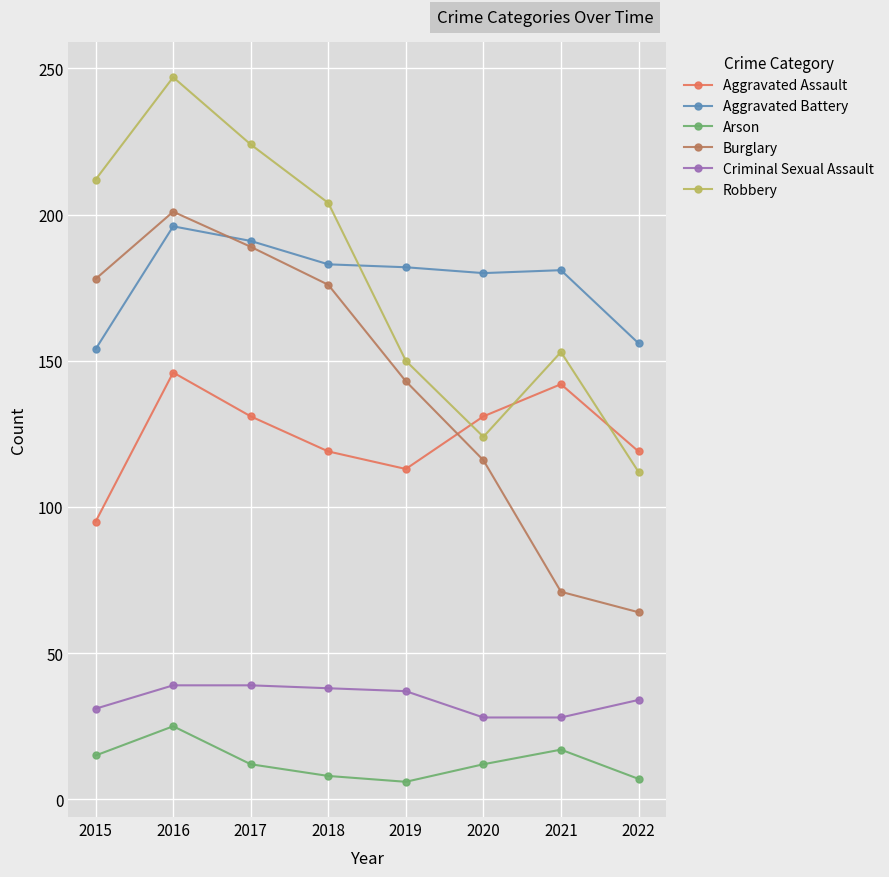

What is the value of the Aggravated Assault point at the 3rd from the left?

131